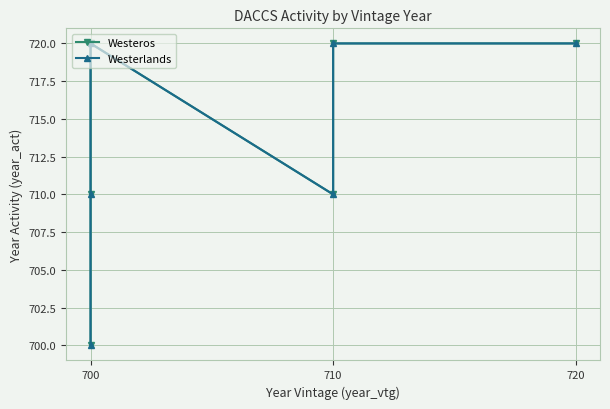

How many Westerlands values are between 710 and 720?

5